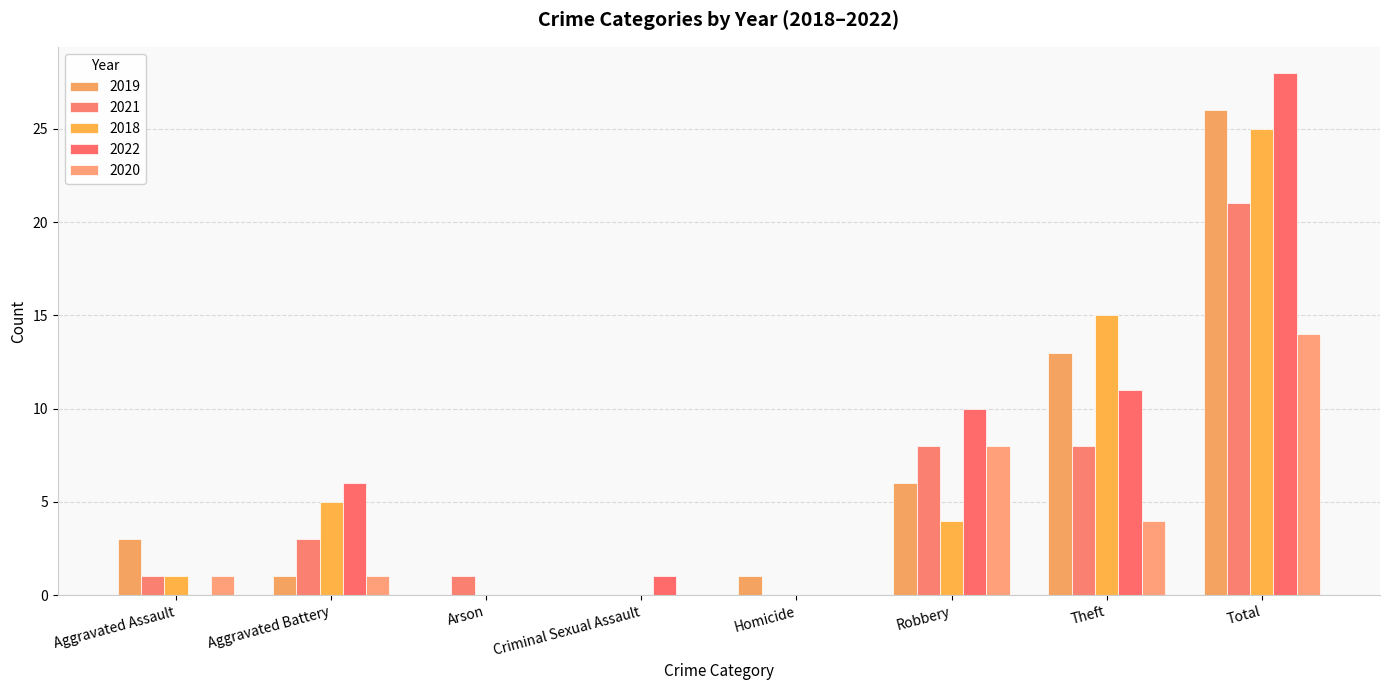

Rank the categories by 2019 value from lowest to highest.

Arson, Criminal Sexual Assault, Aggravated Battery, Homicide, Aggravated Assault, Robbery, Theft, Total